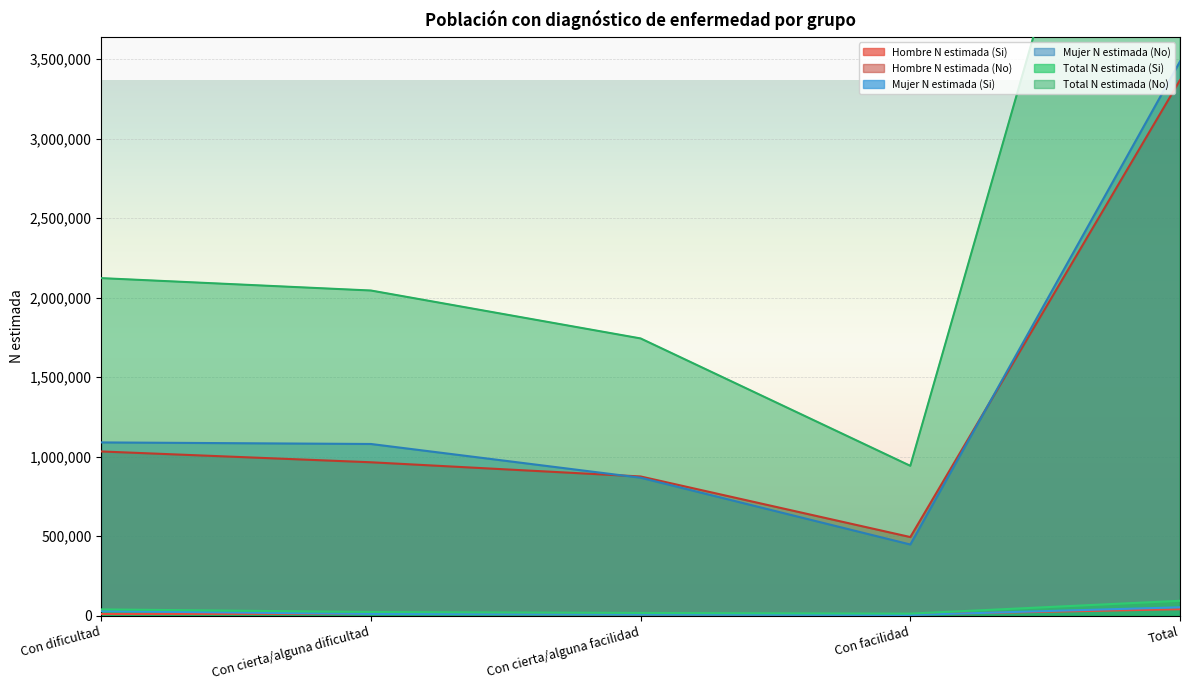

Reading left to right, extract all data points from this chart.

Hombre N estimada (Si): Con dificultad=10994	Con cierta/alguna dificultad=12156	Con cierta/alguna facilidad=9455	Con facilidad=8362	Total=40966
Hombre N estimada (No): Con dificultad=1032941	Con cierta/alguna dificultad=964917	Con cierta/alguna facilidad=875660	Con facilidad=494661	Total=3368179
Mujer N estimada (Si): Con dificultad=28852	Con cierta/alguna dificultad=11302	Con cierta/alguna facilidad=7936	Con facilidad=4912	Total=53002
Mujer N estimada (No): Con dificultad=1089801	Con cierta/alguna dificultad=1079916	Con cierta/alguna facilidad=867860	Con facilidad=447824	Total=3485401
Total N estimada (Si): Con dificultad=39846	Con cierta/alguna dificultad=23458	Con cierta/alguna facilidad=17390	Con facilidad=13273	Total=93968
Total N estimada (No): Con dificultad=2122742	Con cierta/alguna dificultad=2044833	Con cierta/alguna facilidad=1743521	Con facilidad=942485	Total=6853580